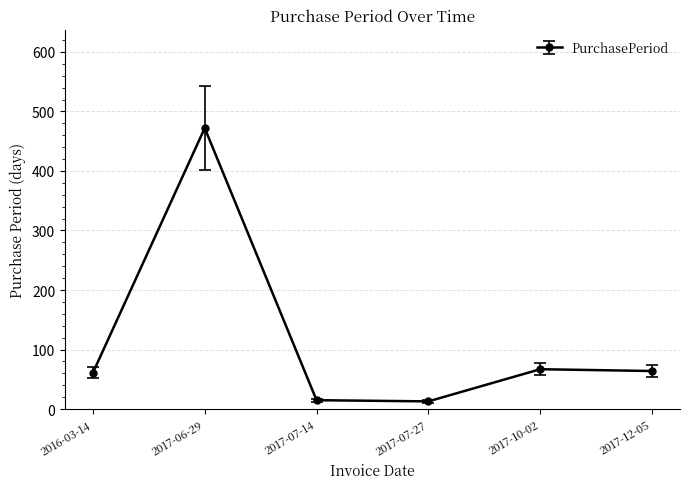

How many interior local valleys (lower than both neighbors) does the data have?

1